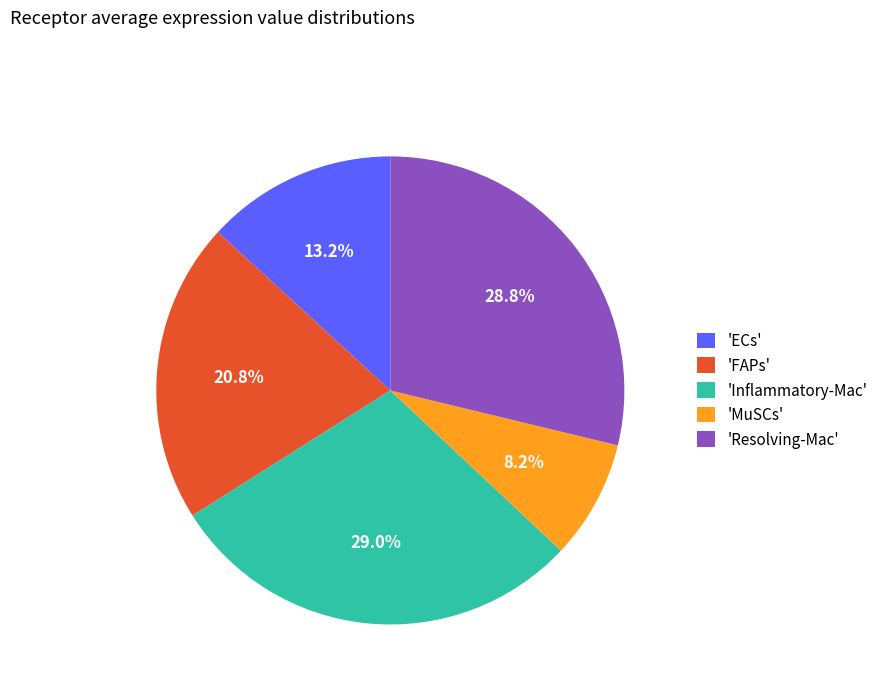

To the nearest percent, what is the average slice percentage?

20%